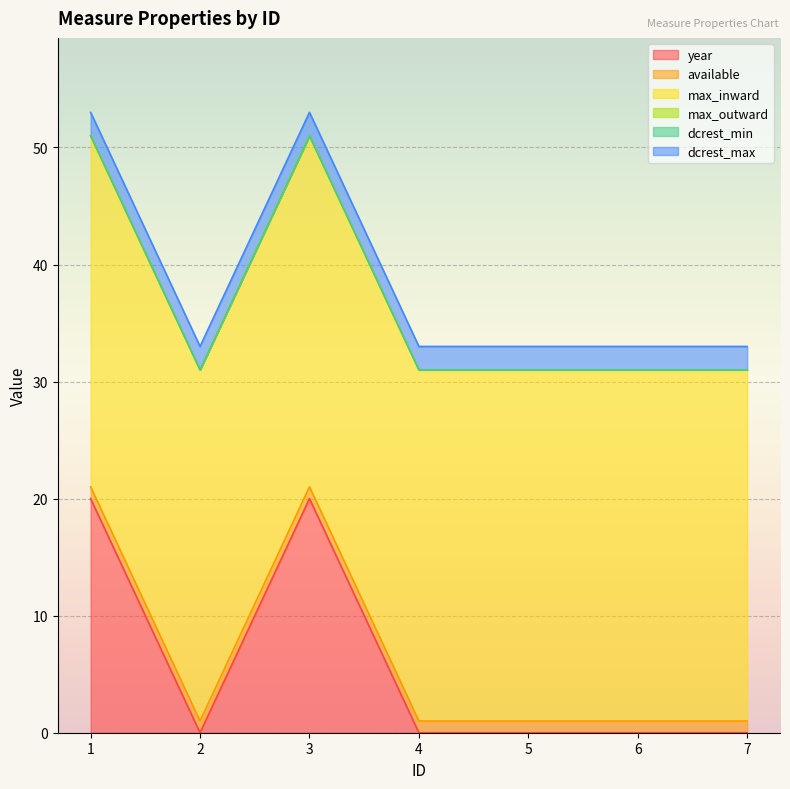

What is the value of the available point at the 5th from the left?

1